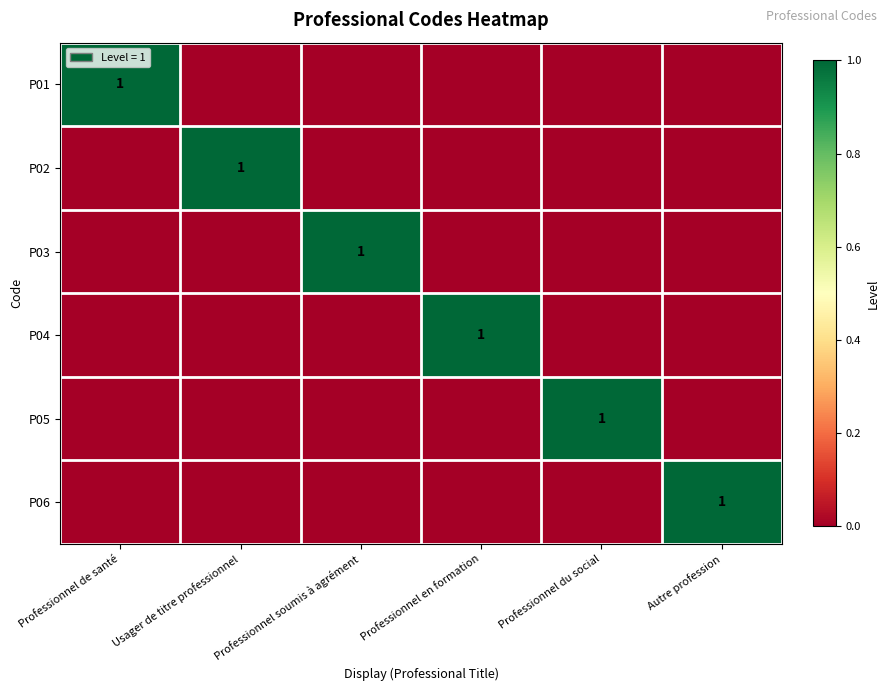

True or false: P03 has a value of 1 at Professionnel soumis à agrément.

True